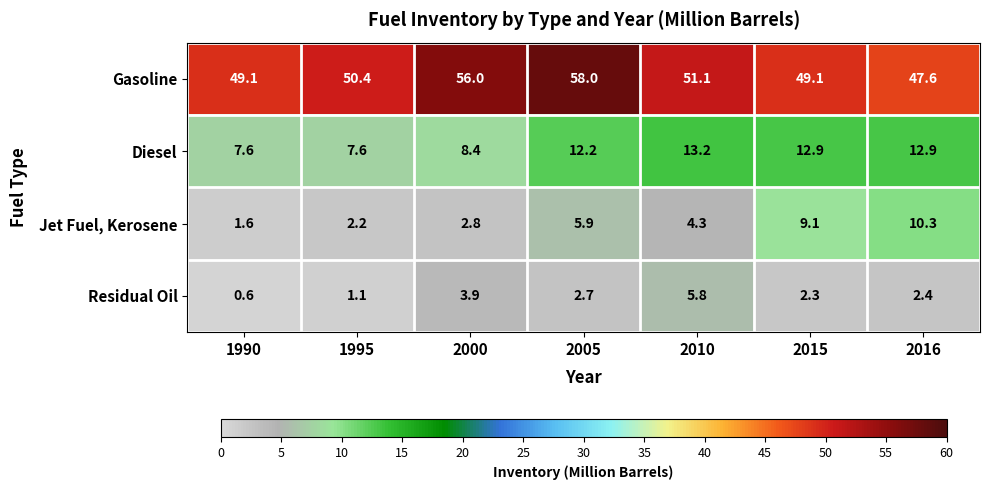

The value of Residual Oil at 2016 is 2.4. True or false?

True